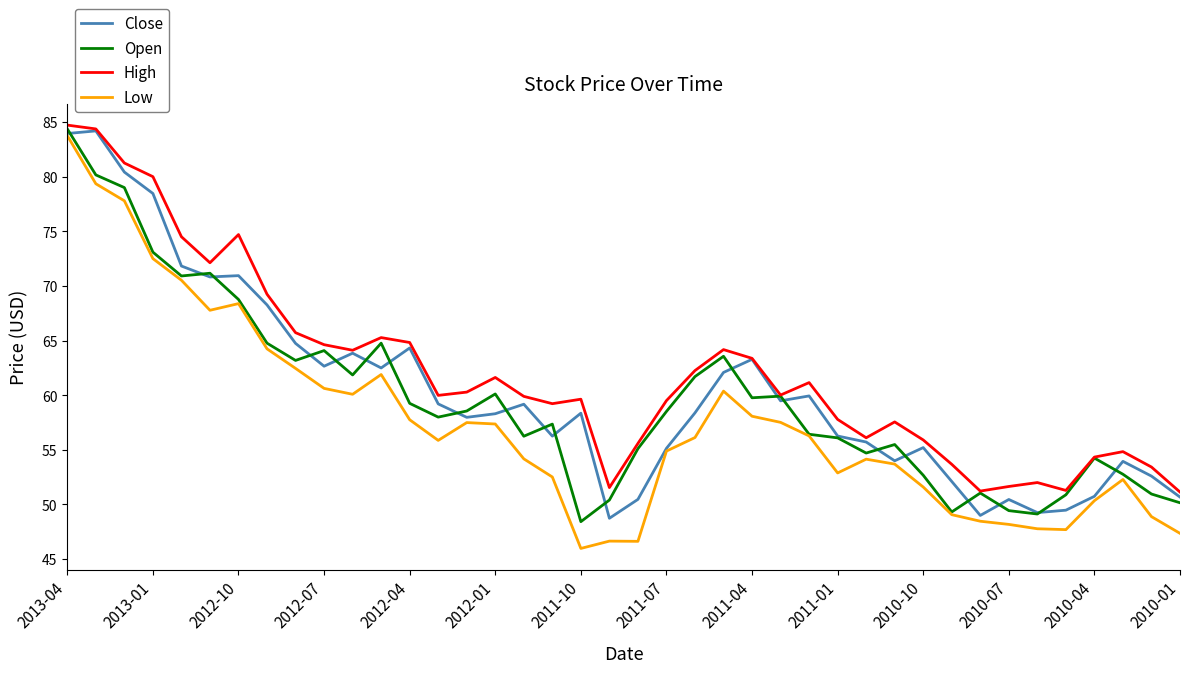

Which series has the widest spread of values?

Low